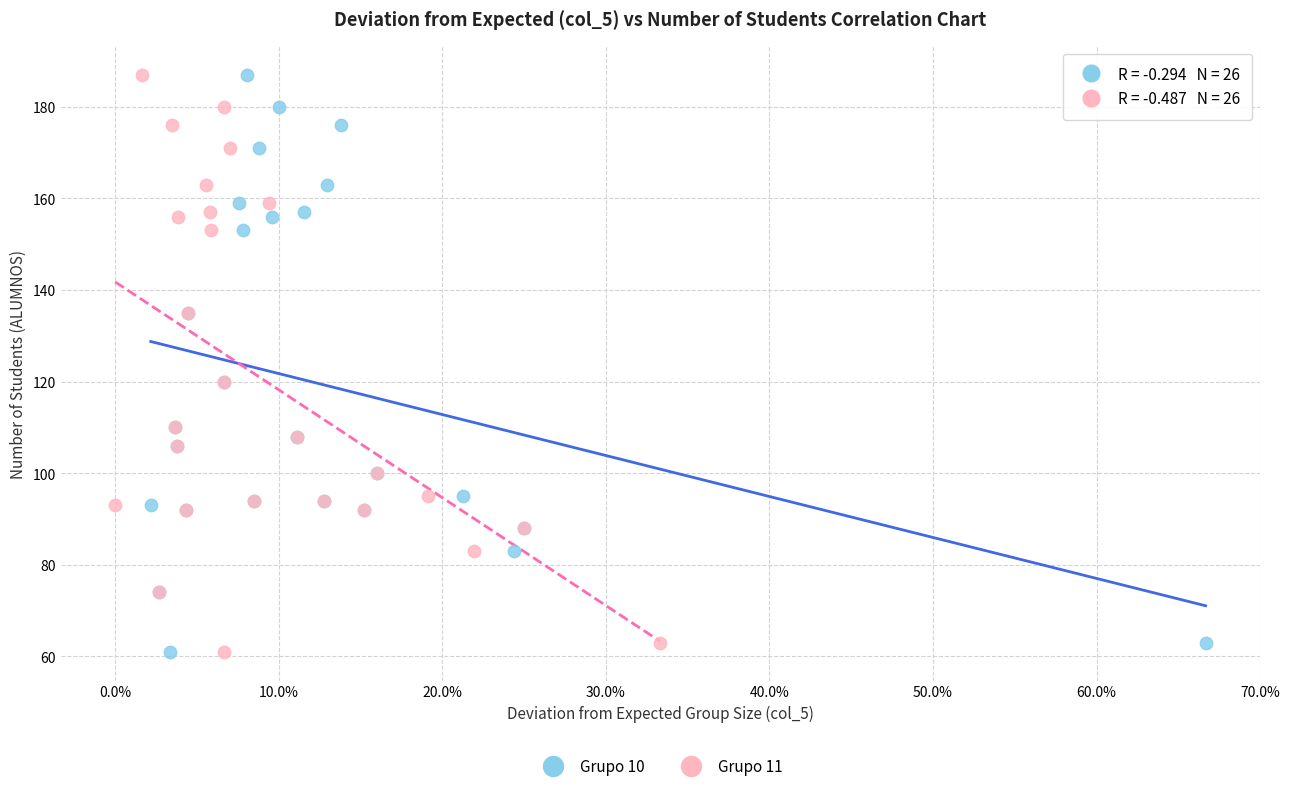

What are all the series names shown in the legend?

Grupo 10, Grupo 11